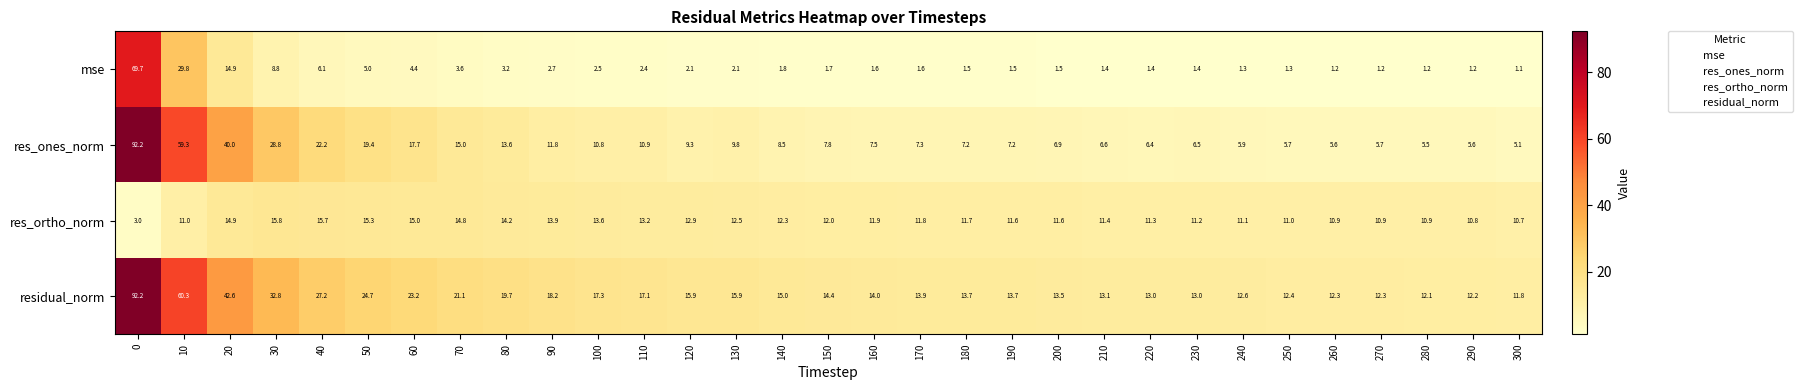

Which series has the largest range (max minus min)?

res_ones_norm